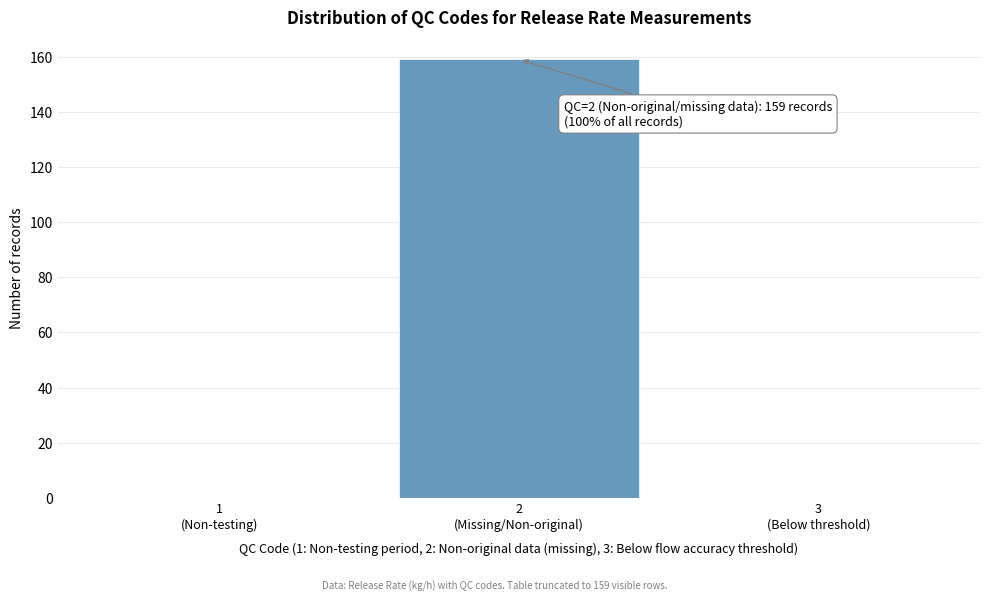

What is the sum of all values?

159